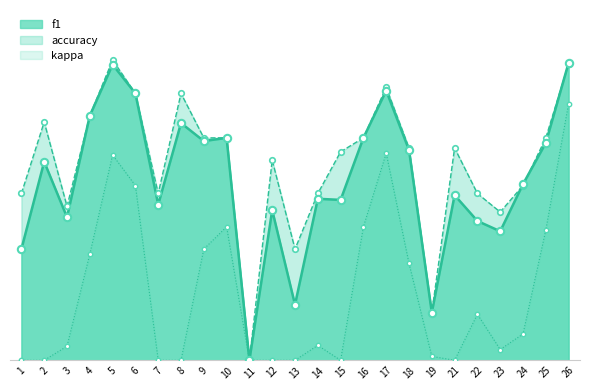

What are all the series names shown in the legend?

f1, accuracy, kappa